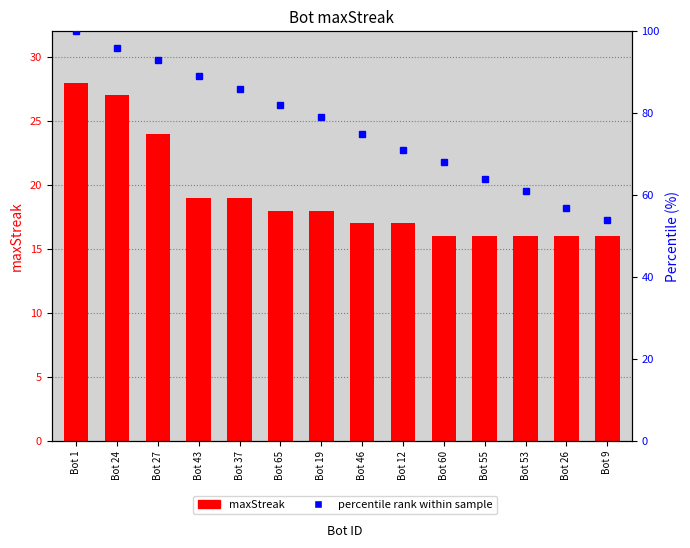

Rank the categories by maxStreak value from highest to lowest.

Bot 1, Bot 24, Bot 27, Bot 43, Bot 37, Bot 65, Bot 19, Bot 46, Bot 12, Bot 60, Bot 55, Bot 53, Bot 26, Bot 9